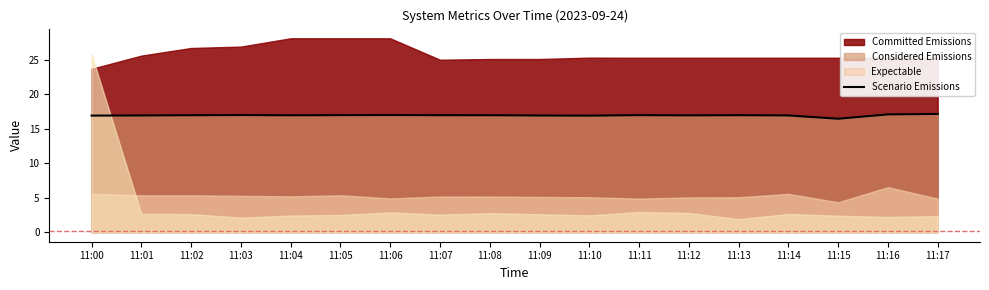

What value does the data have at 11:03?

17.0